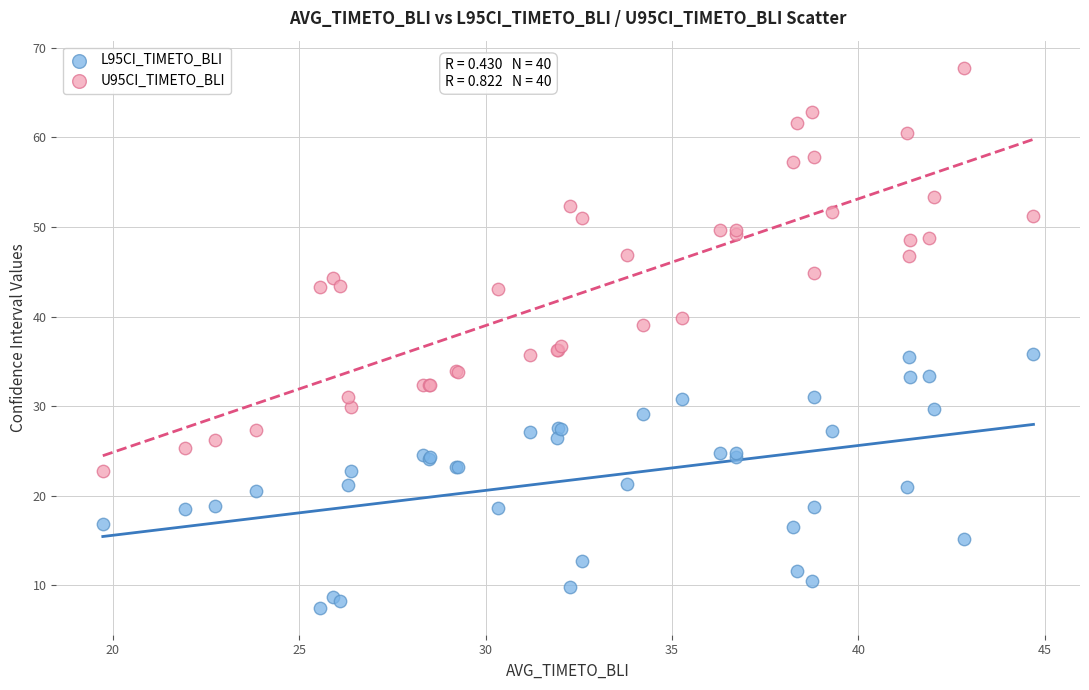

Which series has the largest Y range (max minus min)?

U95CI_TIMETO_BLI